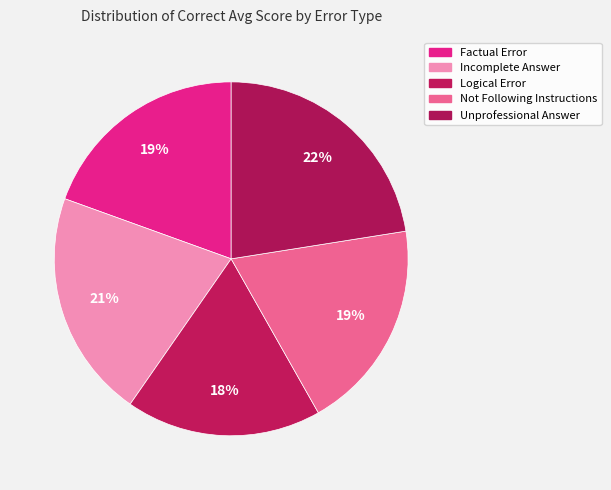

How many slices are in this pie chart?

5